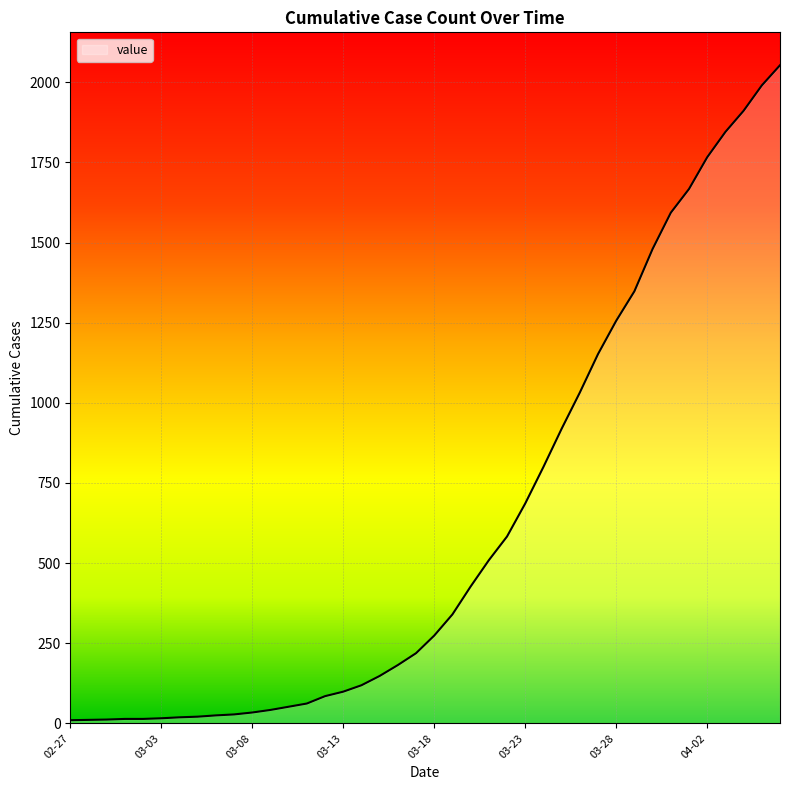

What is the difference between the maximum and minimum values?

2043